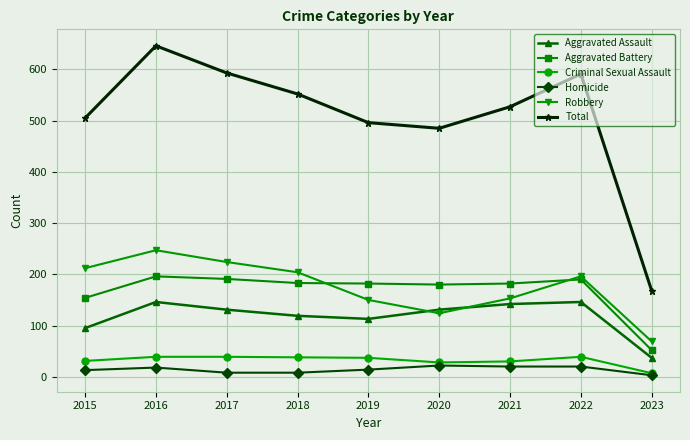

Which series has the largest total across all categories?

Total